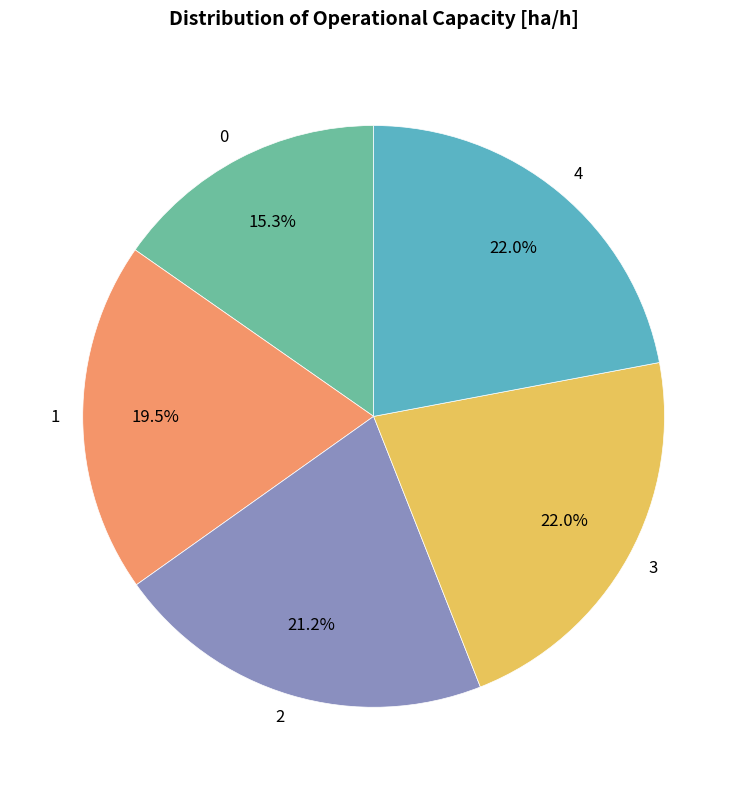

Is 0 the majority of the pie?

No